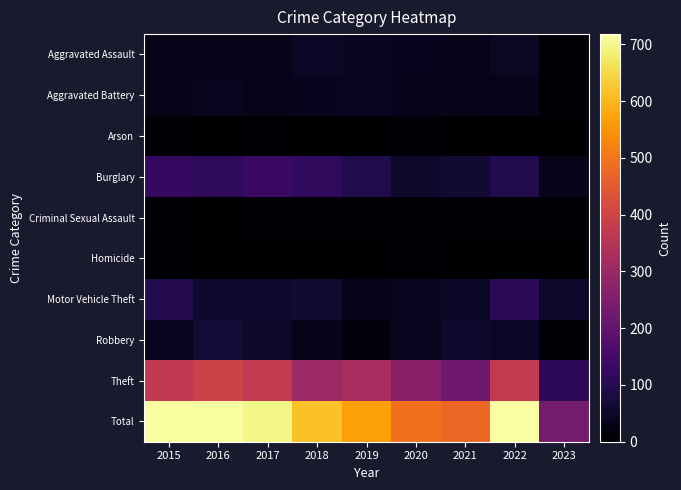

Which category has the highest value across all series?

2022